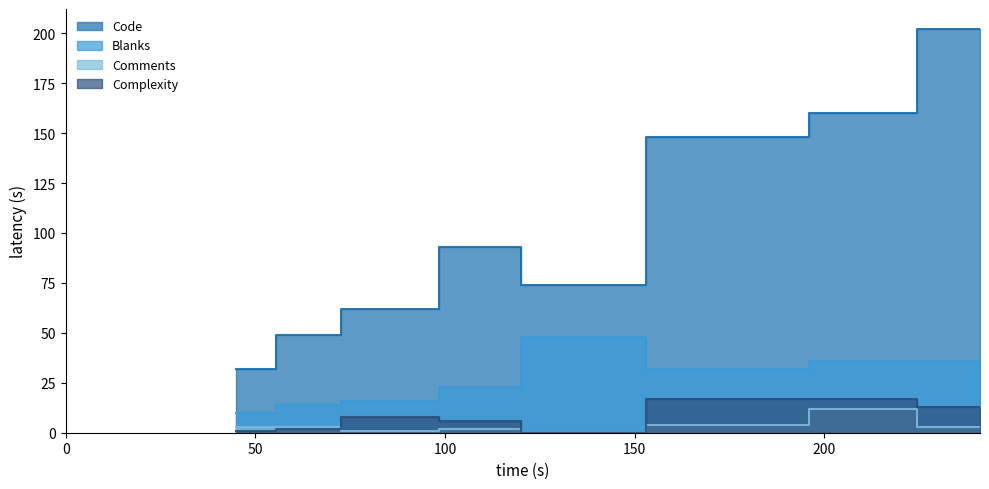

What is the difference between the Comments values at 118 and 79?

1